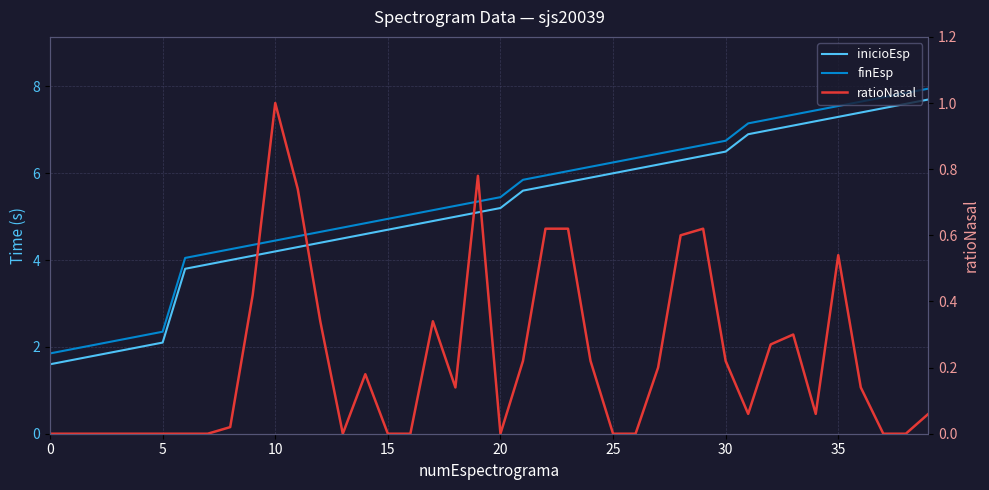

Which has a higher value, 5 or 36?

36